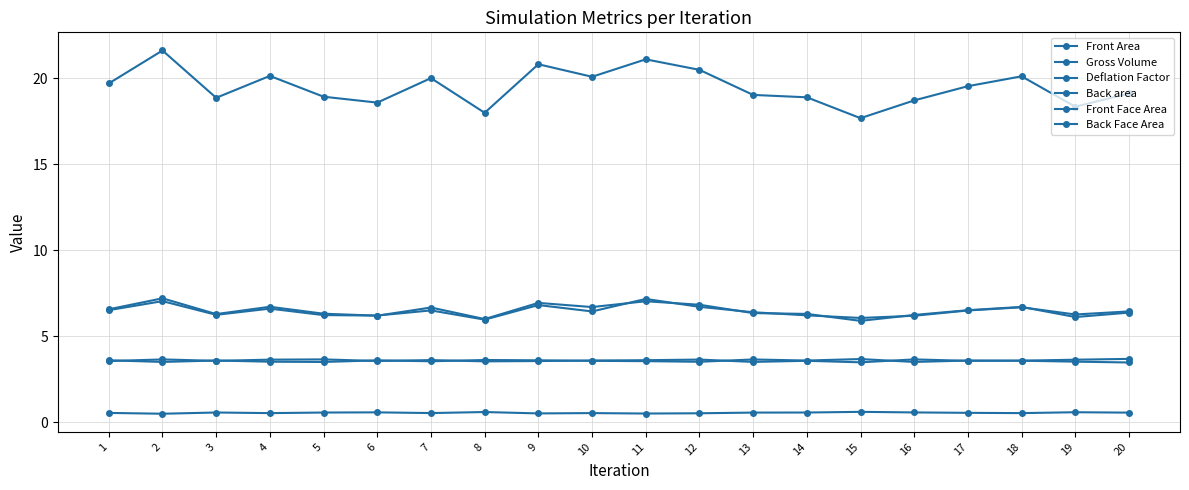

How many series are shown in this chart?

6